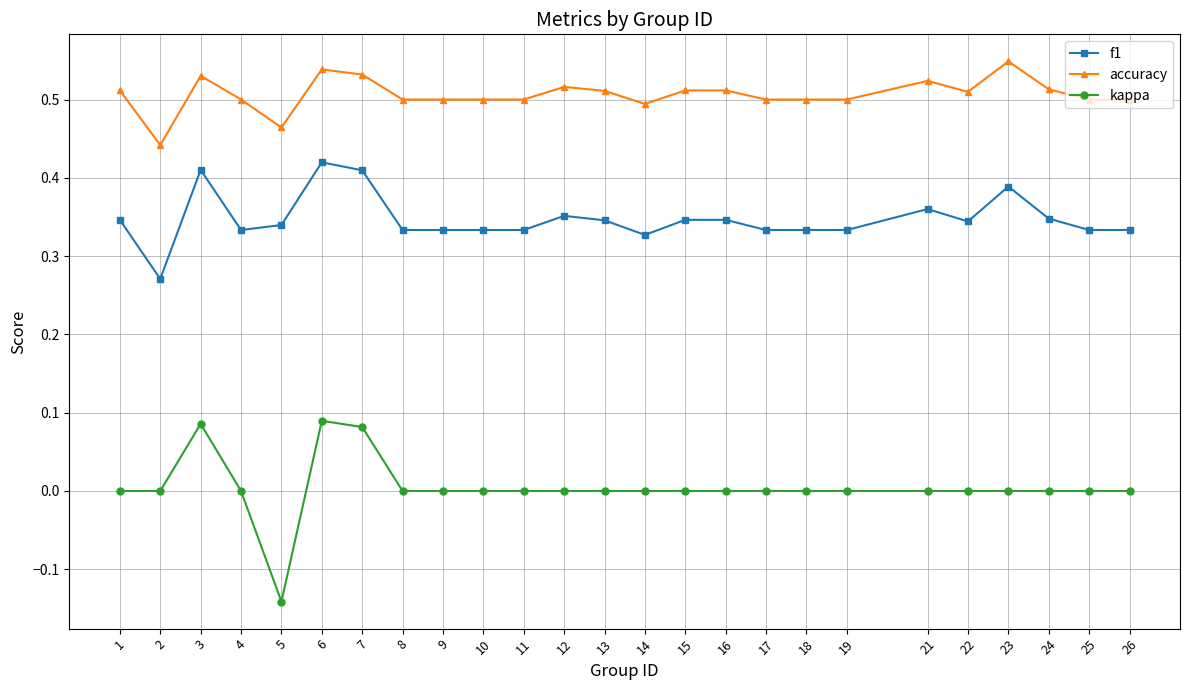

True or false: accuracy has more than 1 interior local peaks.

True